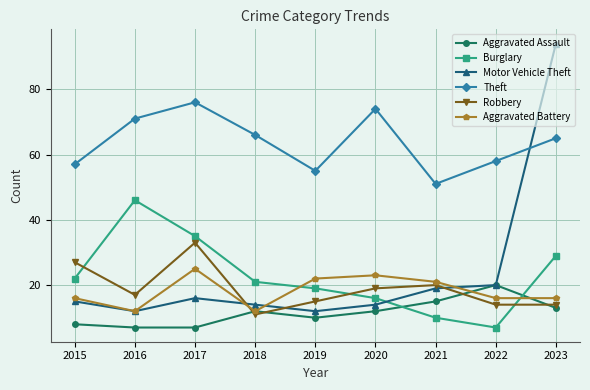

How many lines are shown in the chart?

6